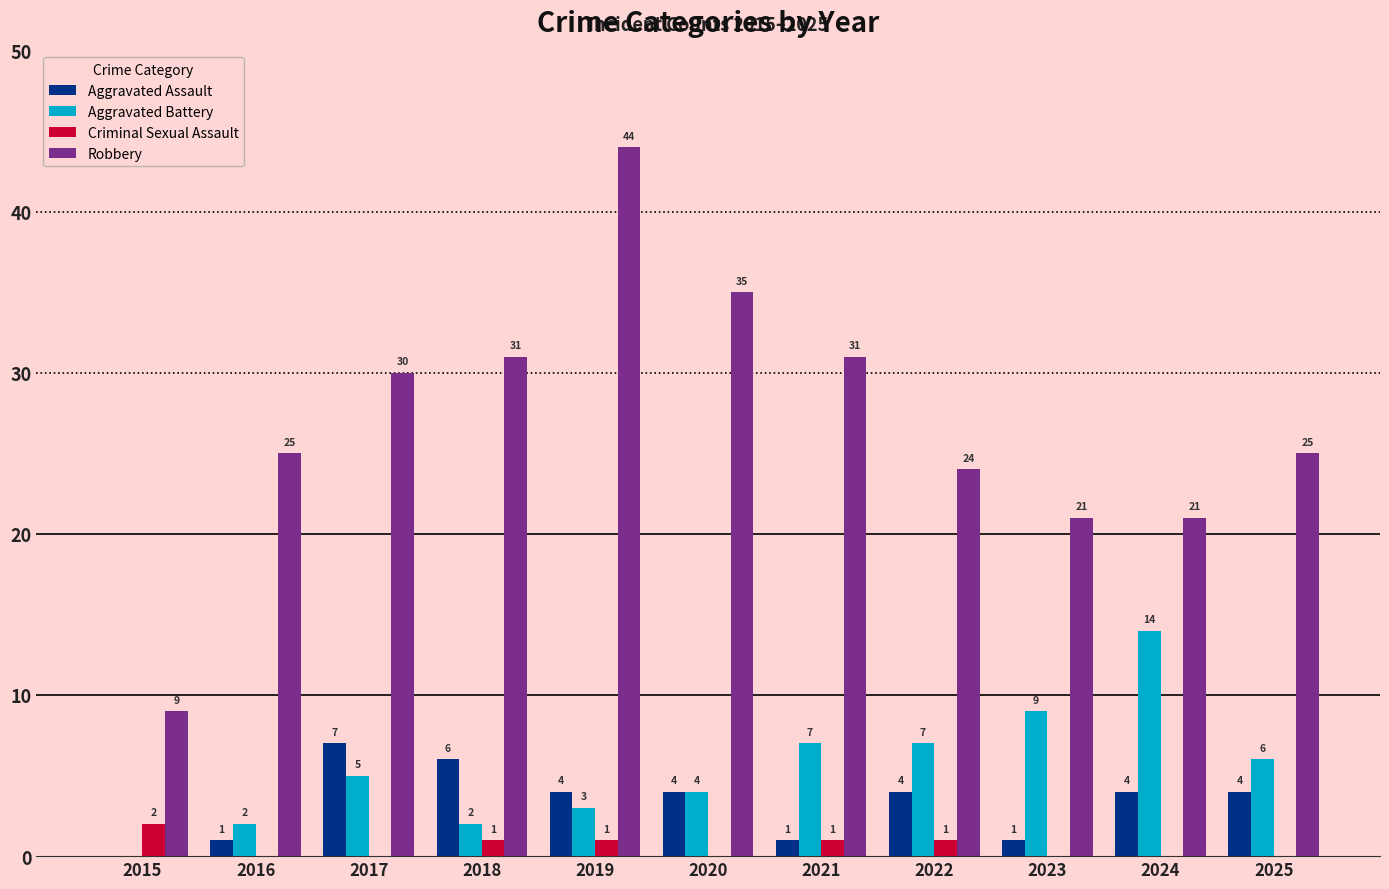

Is it true that Robbery equals 25 at 2016?

True